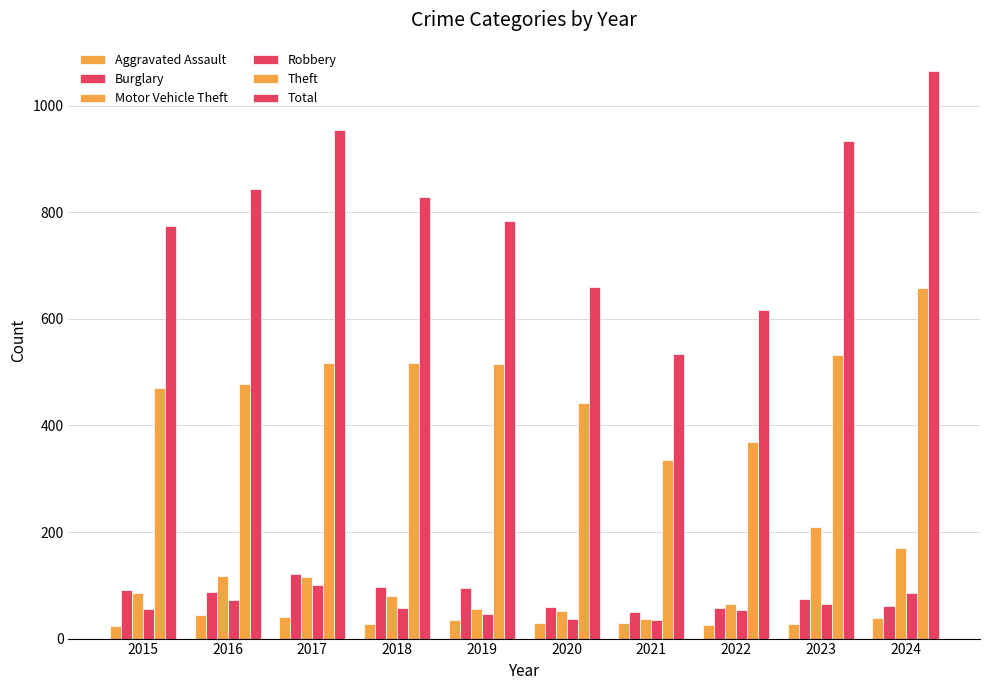

Does the chart contain any negative values?

No